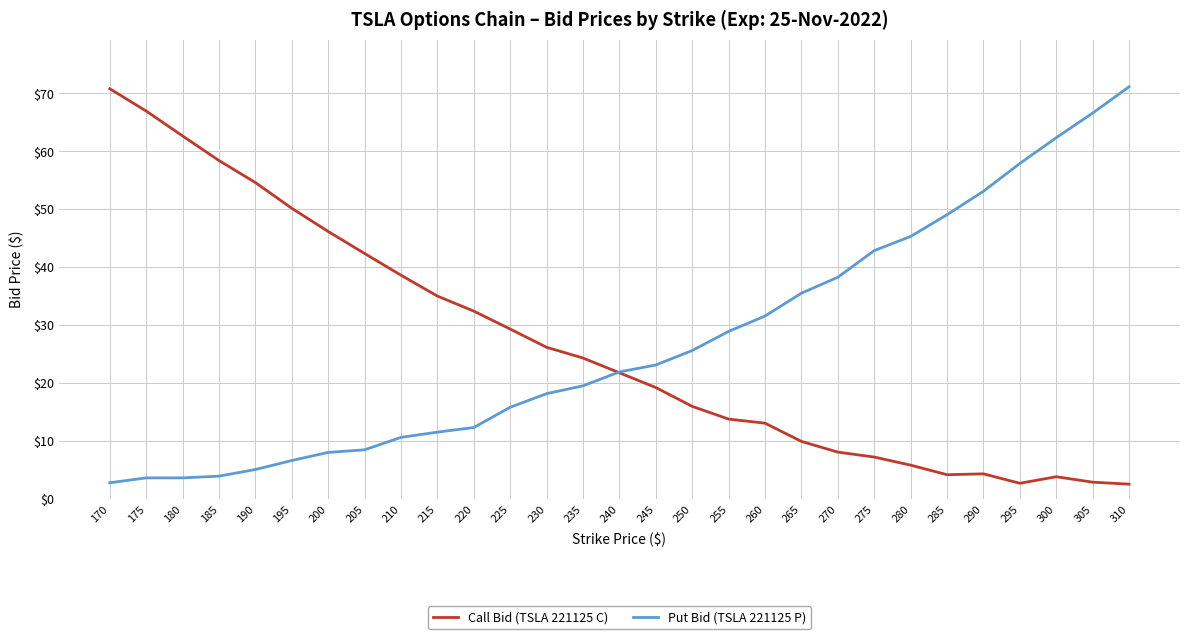

Is it true that Put Bid (TSLA 221125 P) equals 45.3 at 280?

True